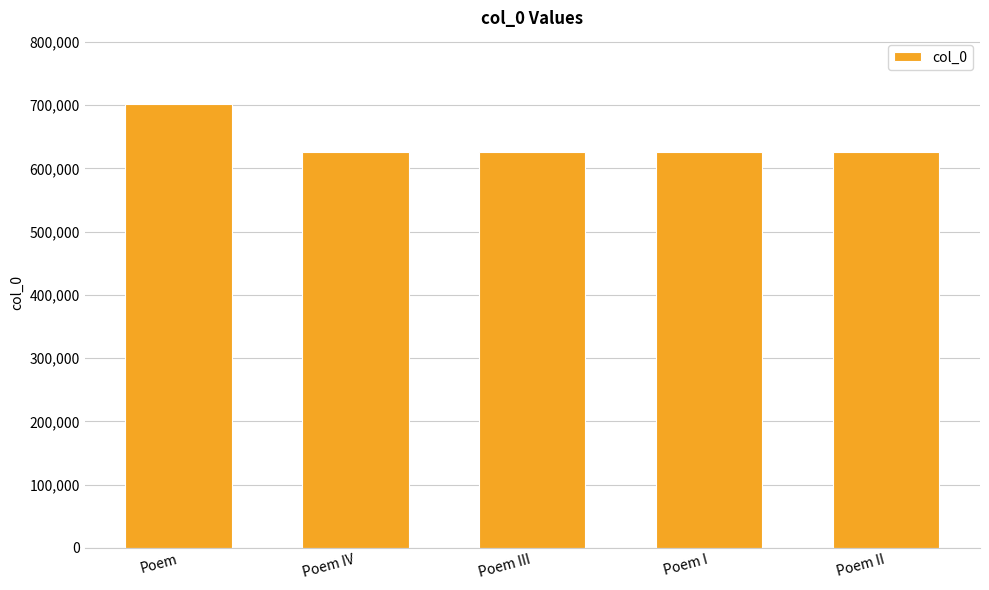

What is the smallest value displayed?

625262